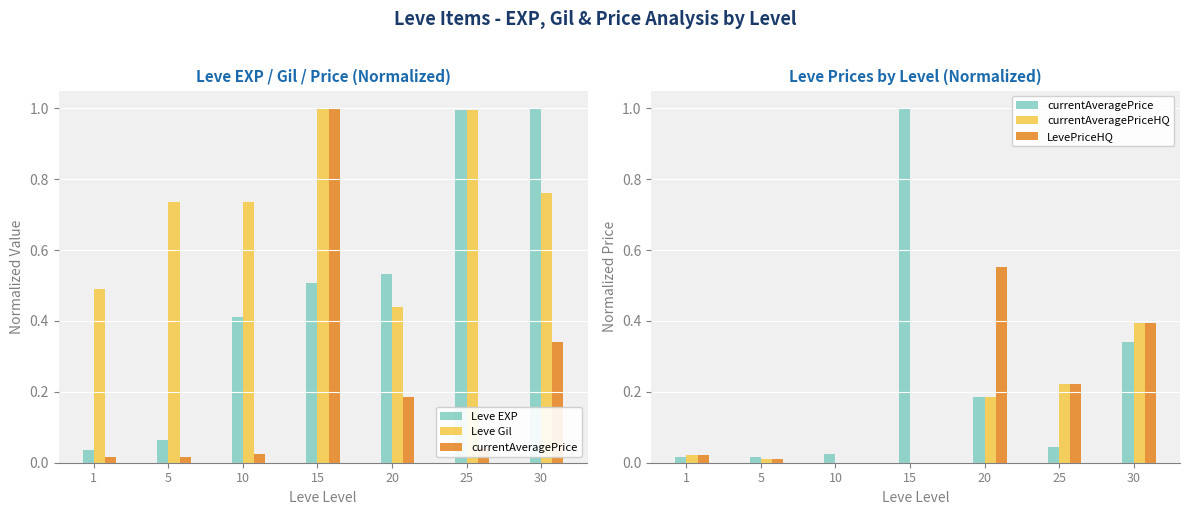

Between 5 and 25, which is larger?

25